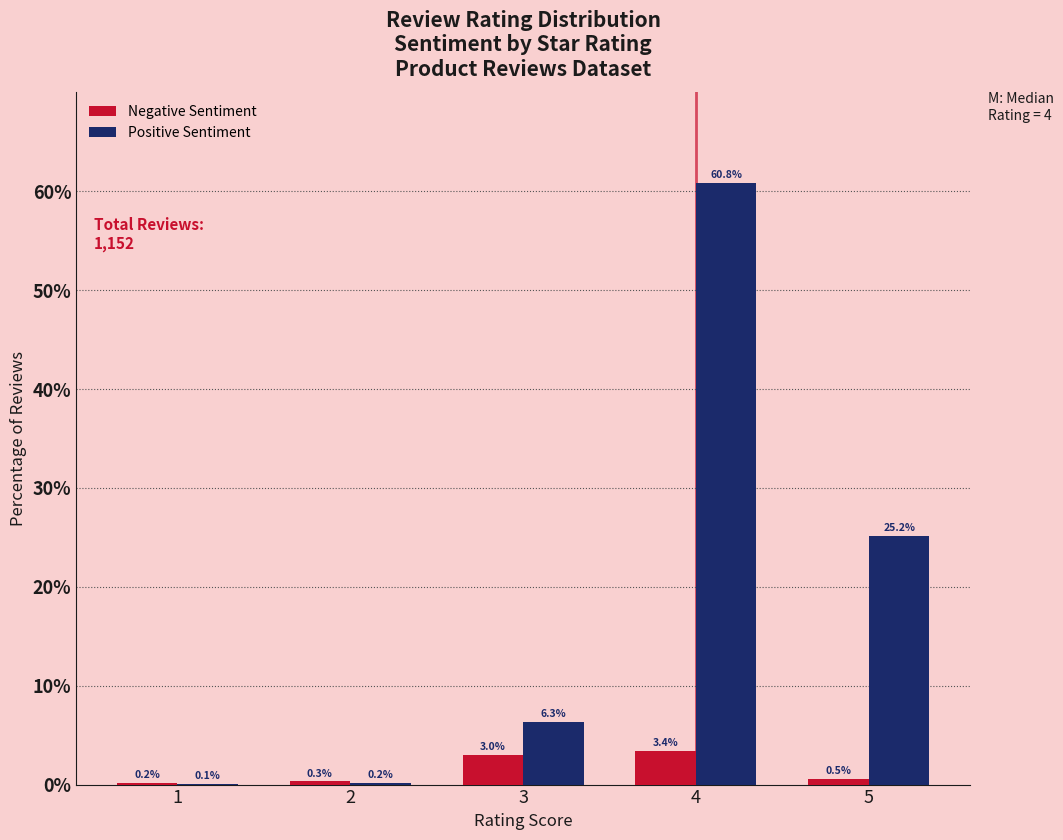

Which series changed the most between 2 and 3?

Positive Sentiment